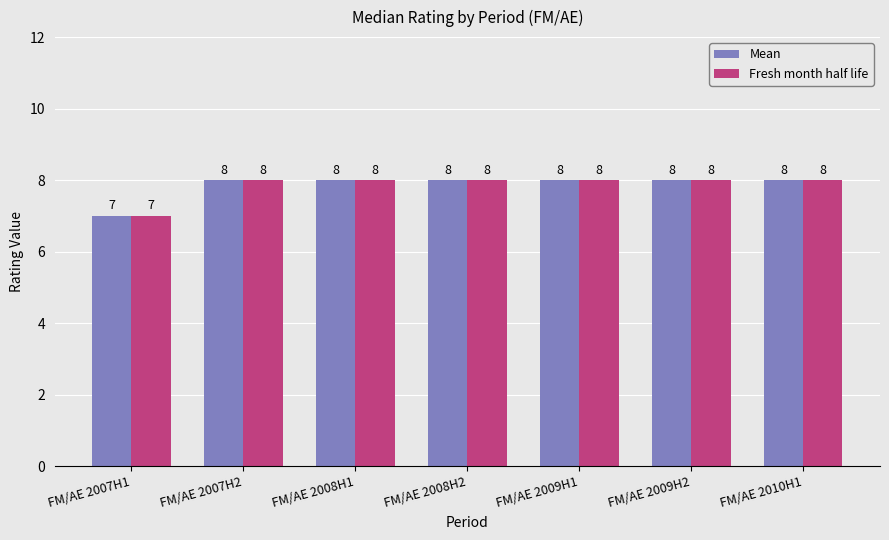

Where is Fresh month half life nearest to the value 7?

FM/AE 2007H1